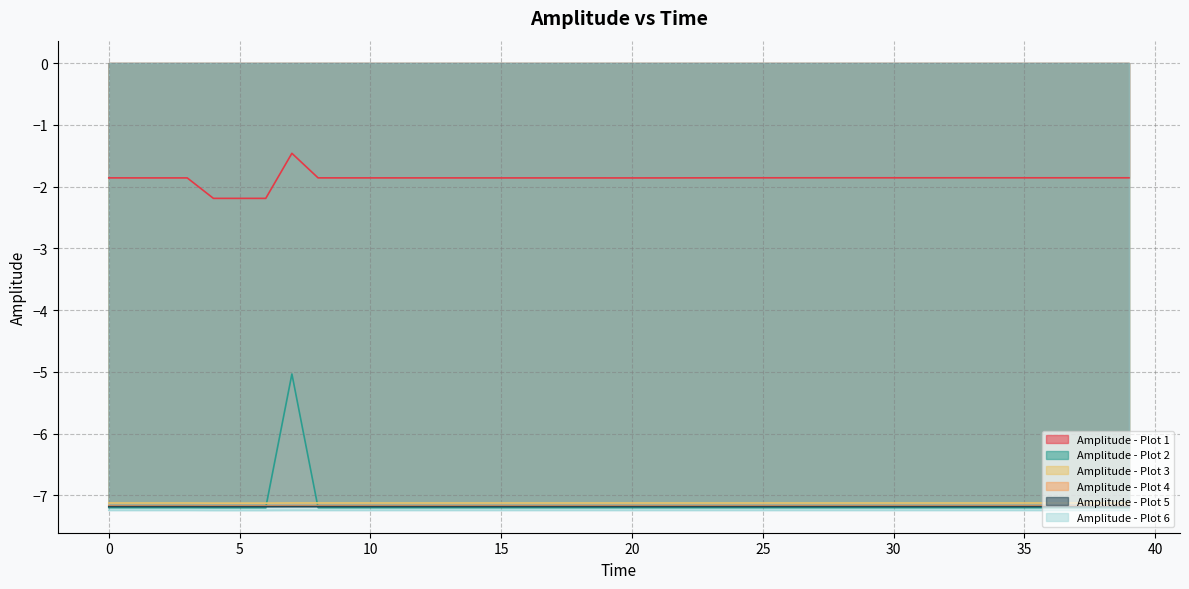

What is the difference between the maximum and minimum values in the Amplitude - Plot 2 series?

2.2